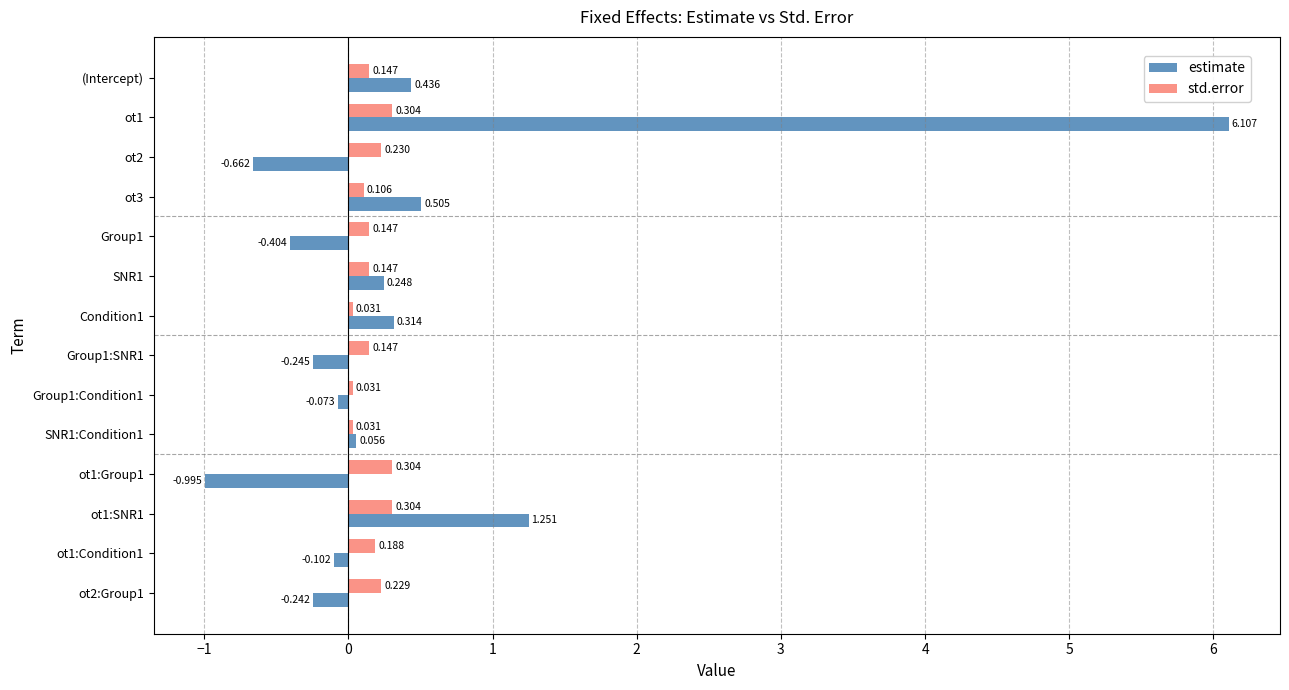

Which series has the largest total across all categories?

estimate